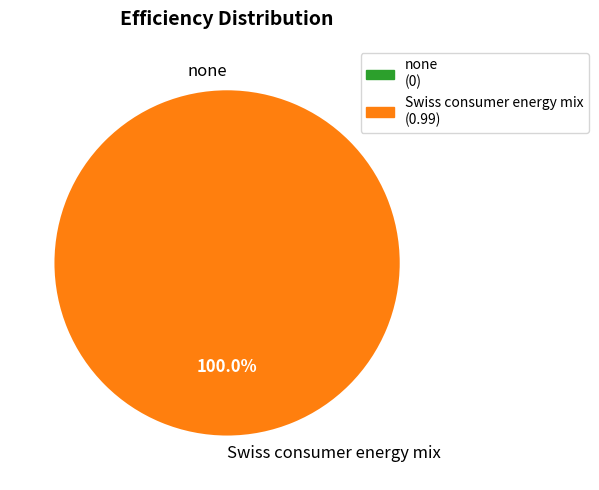

What is the smallest slice in the pie chart?

none